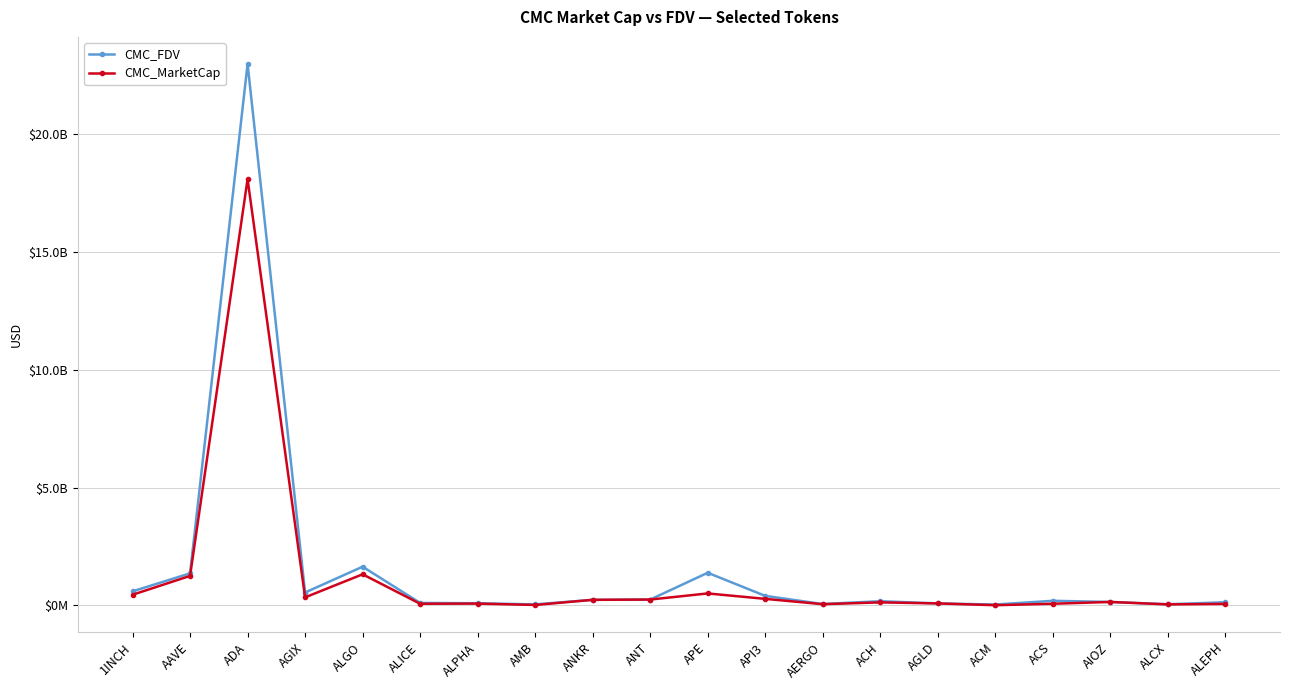

What is the sum of the CMC_MarketCap values at AGLD and AERGO?

143590749.6